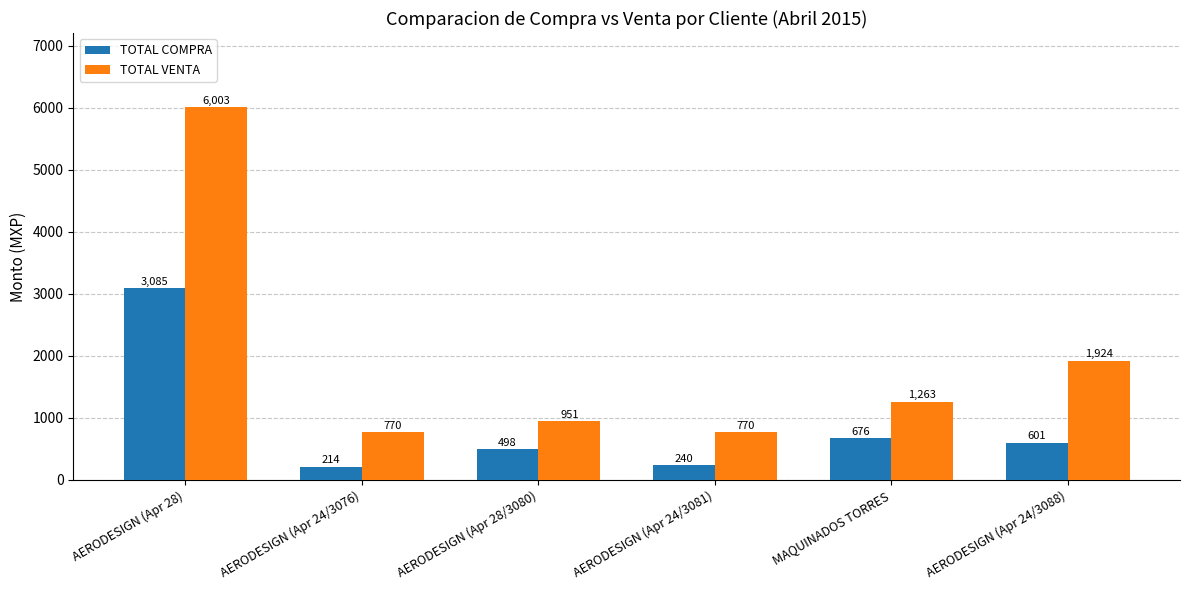

Rank the series by their maximum value, from highest to lowest.

TOTAL VENTA, TOTAL COMPRA